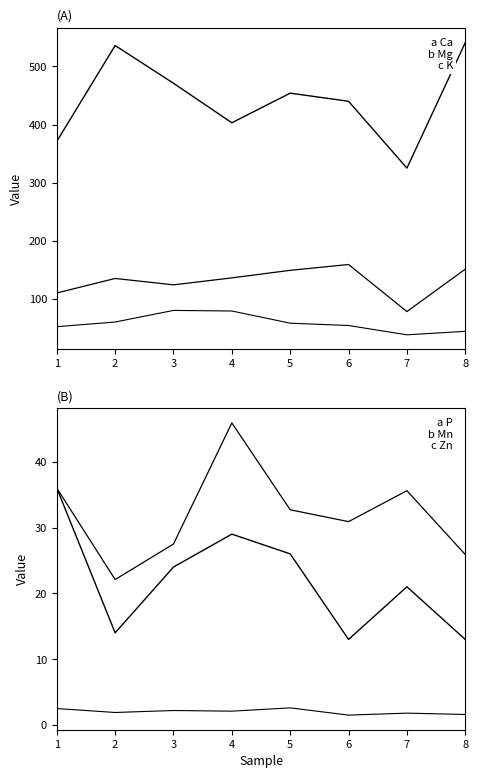

True or false: c Zn has more than 1 interior local peaks.

True